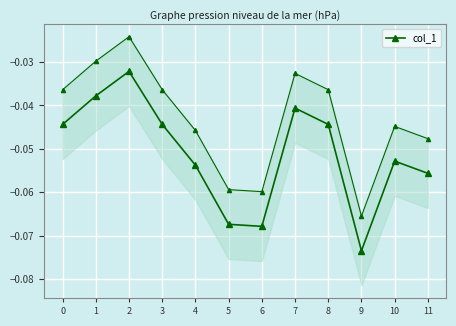

How many lines are shown in the chart?

1